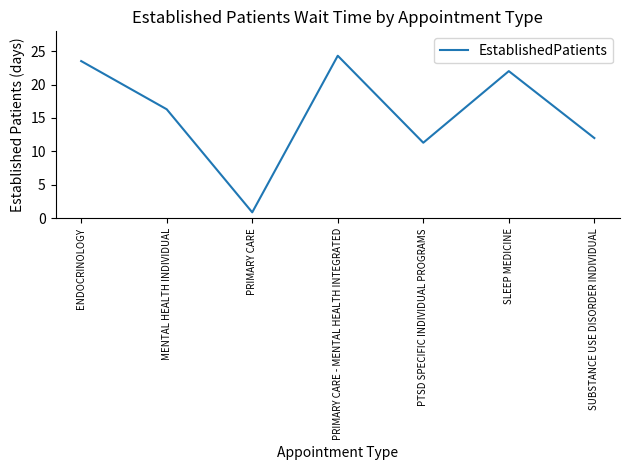

The chart shows a value of 16.3 at MENTAL HEALTH INDIVIDUAL. True or false?

True